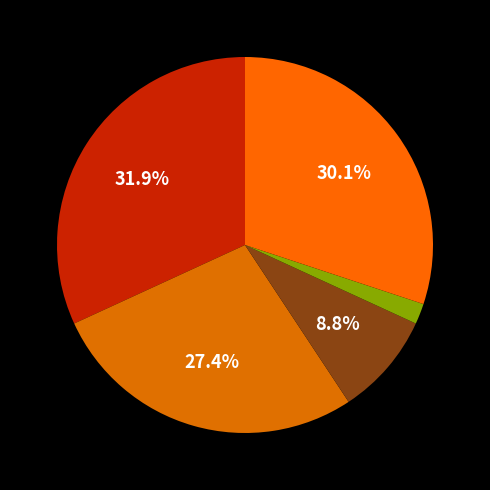

How many segments does this pie chart have?

5